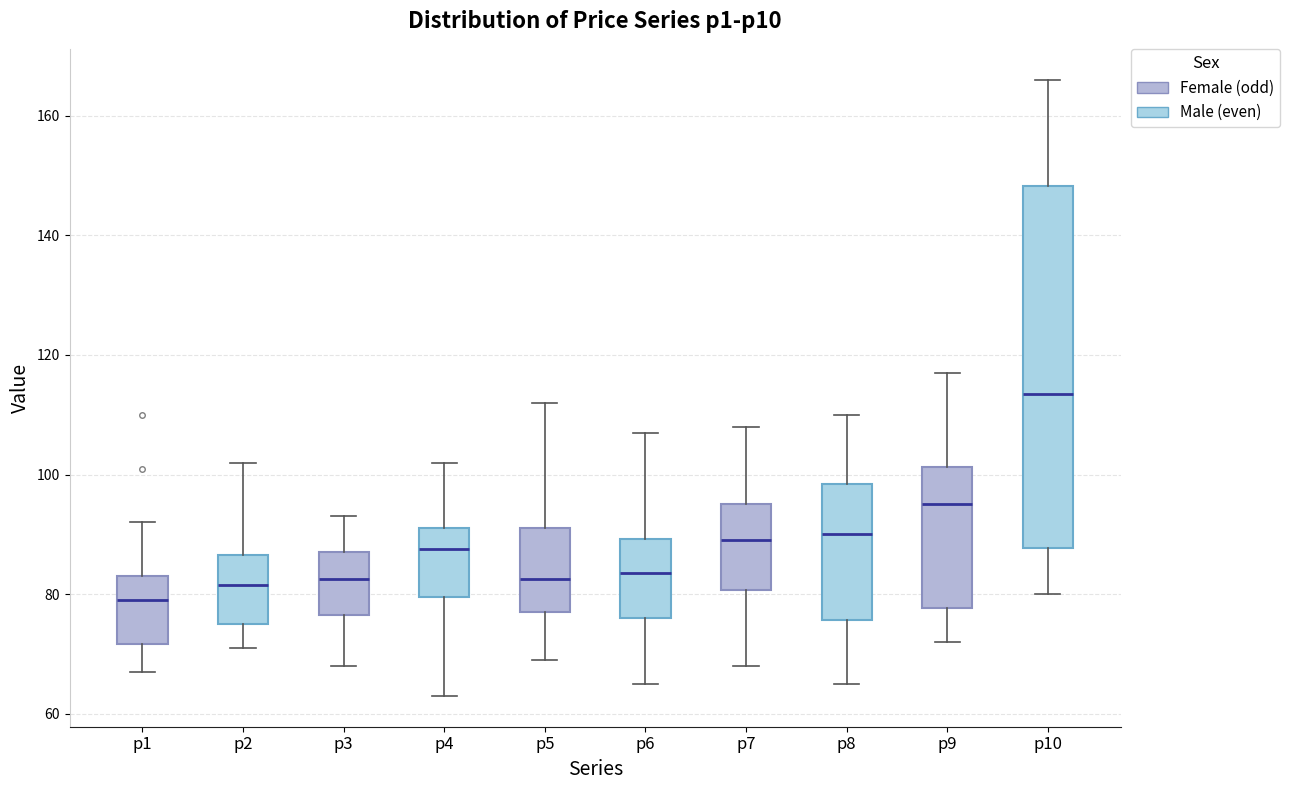

Where is the upper edge of the box for p9 on the y-axis? The values are not printed on the chart, so give them approximately, as read against the axis.

102